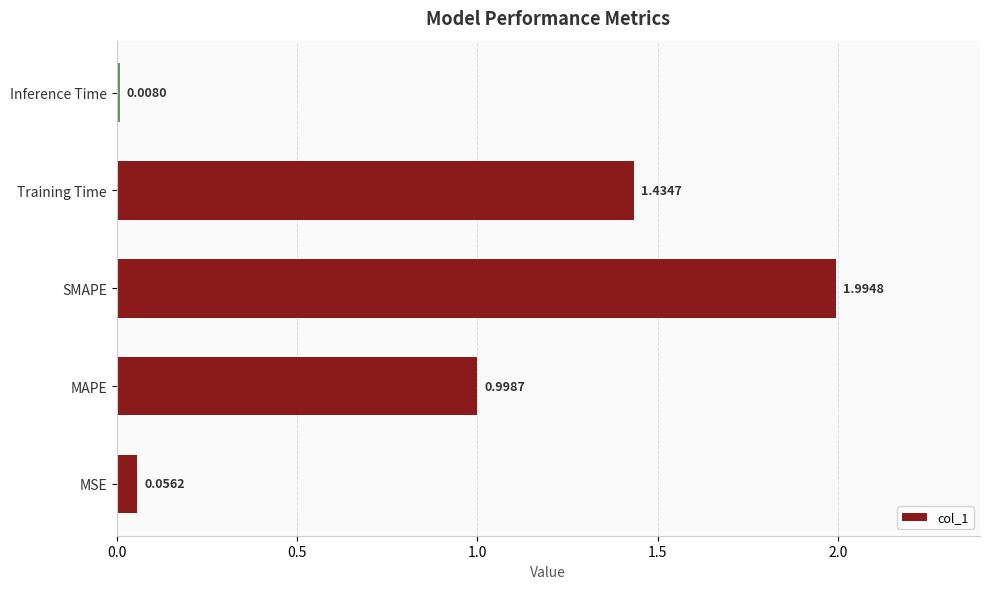

What is the difference between the values at MSE and SMAPE?

1.9